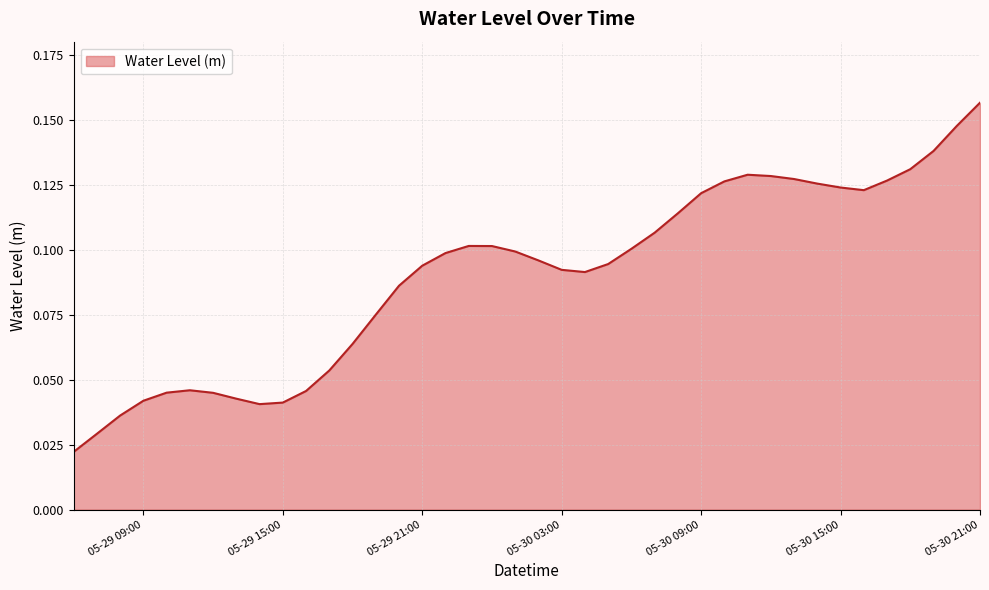

How many interior local peaks (higher than both neighbors) does the data have?

3